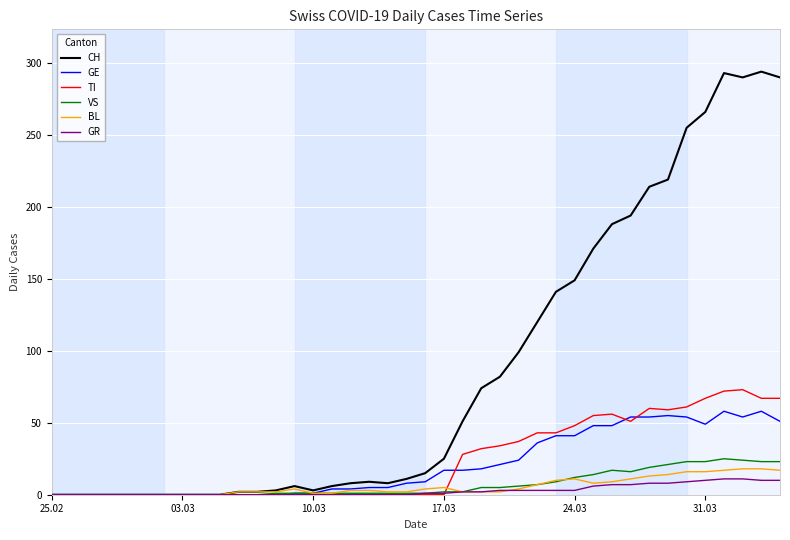

Which series has the largest total across all categories?

CH